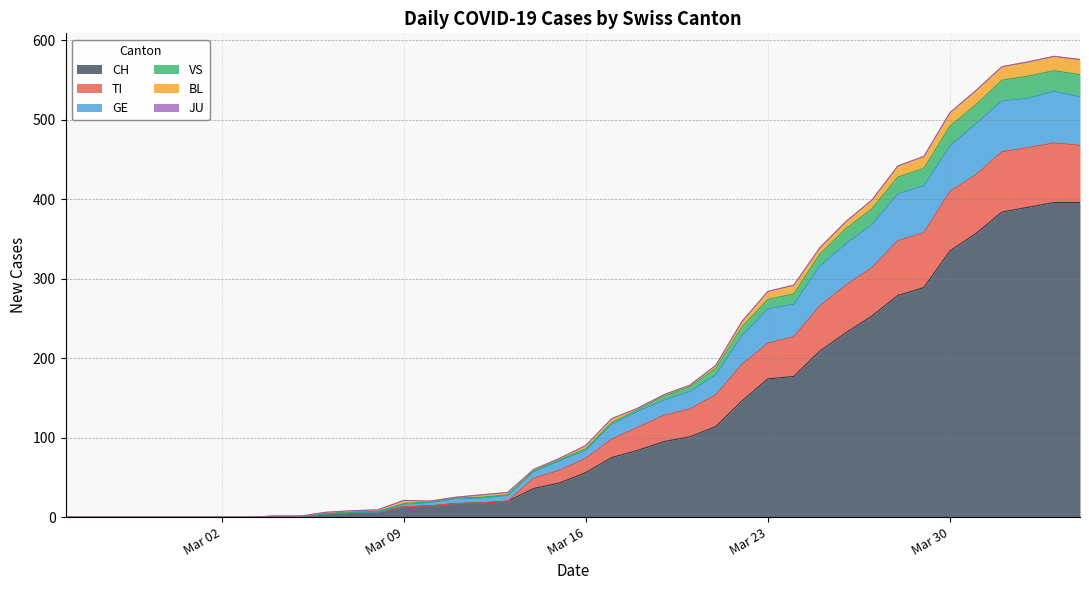

What is the highest value of the CH series?

396